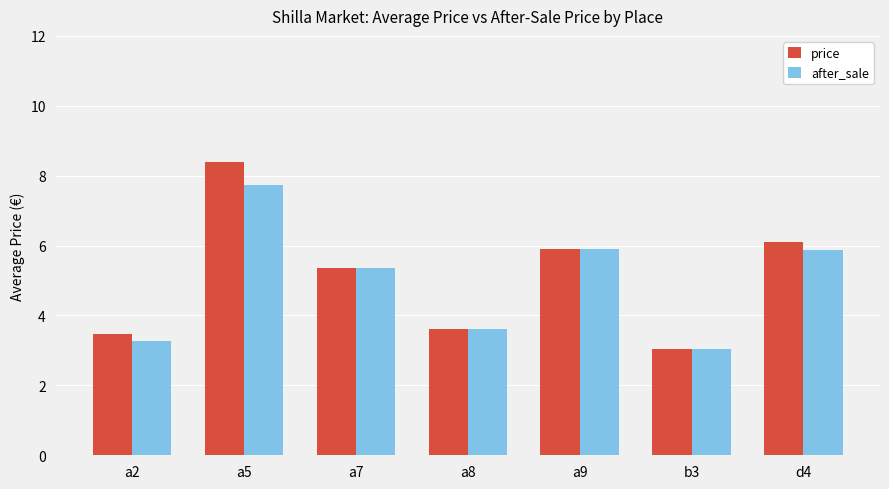

Which series has the largest total across all categories?

price